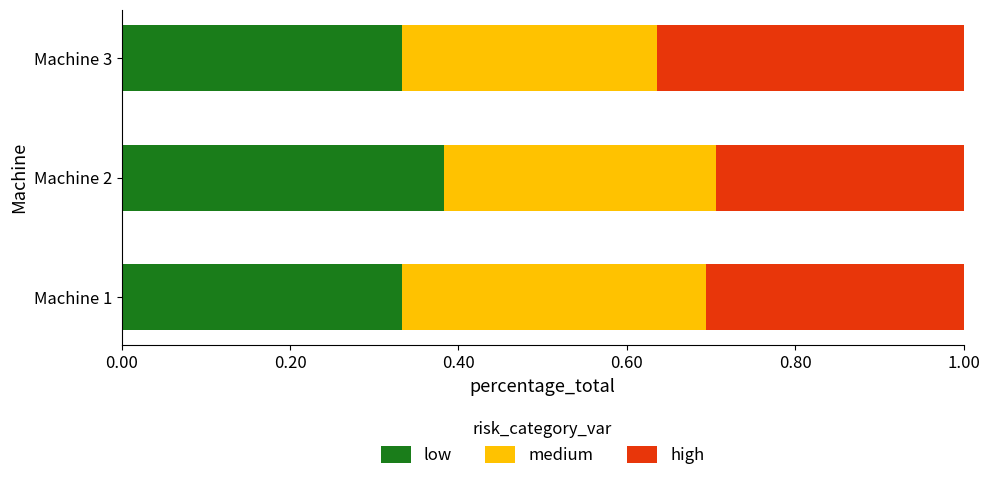

What is the total value across all series at Machine 2?

1.0